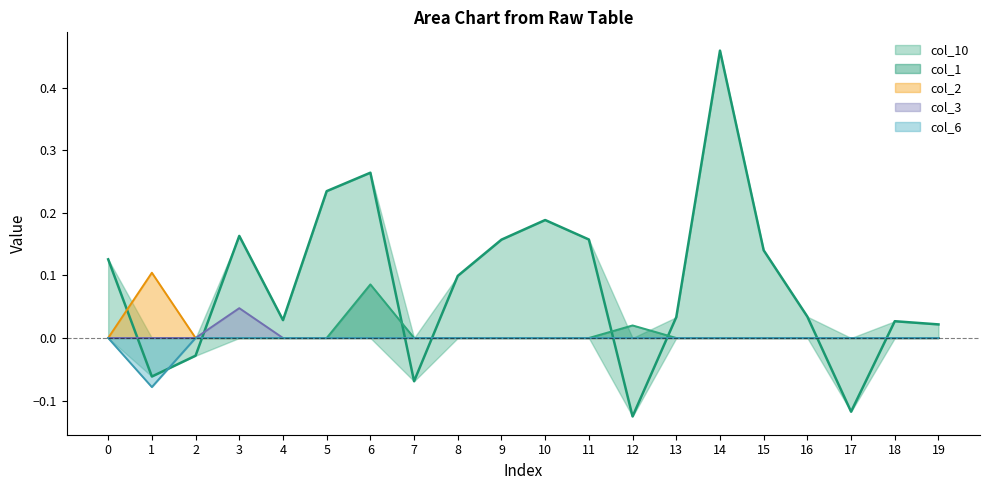

Reading left to right, extract all data points from this chart.

col_1: 0.0	0.0	0.0	0.0	0.0	0.0	0.1	0.0	0.0	0.0	0.0	0.0	0.0	0.0	0.0	0.0	0.0	0.0	0.0	0.0
col_2: 0.0	0.1	0.0	0.0	0.0	0.0	0.0	0.0	0.0	0.0	0.0	0.0	0.0	0.0	0.0	0.0	0.0	0.0	0.0	0.0
col_3: 0.0	0.0	0.0	0.0	0.0	0.0	0.0	0.0	0.0	0.0	0.0	0.0	0.0	0.0	0.0	0.0	0.0	0.0	0.0	0.0
col_6: 0.0	-0.1	0.0	0.0	0.0	0.0	0.0	0.0	0.0	0.0	0.0	0.0	0.0	0.0	0.0	0.0	0.0	0.0	0.0	0.0
col_10: 0.1	-0.1	-0.0	0.2	0.0	0.2	0.3	-0.1	0.1	0.2	0.2	0.2	-0.1	0.0	0.5	0.1	0.0	-0.1	0.0	0.0